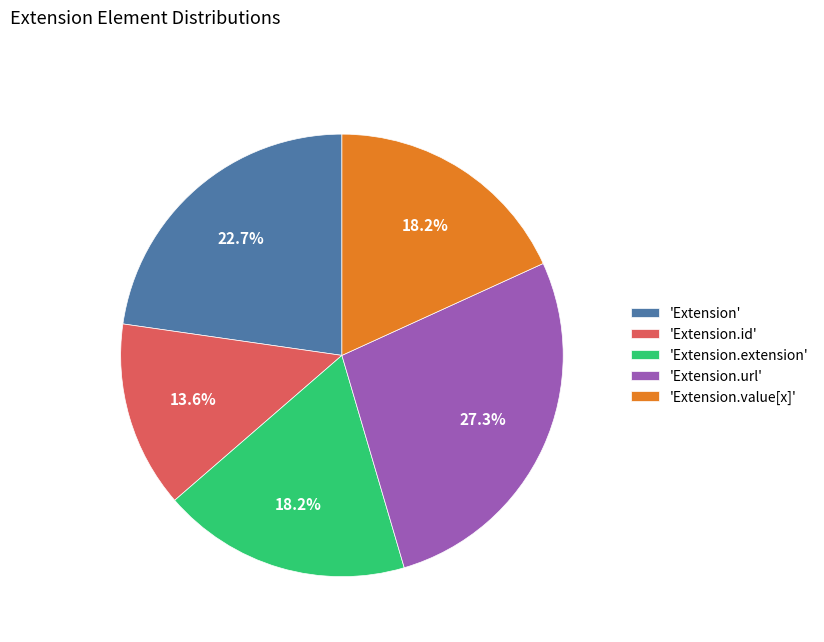

Between 'Extension.id' and 'Extension', which is larger?

'Extension'